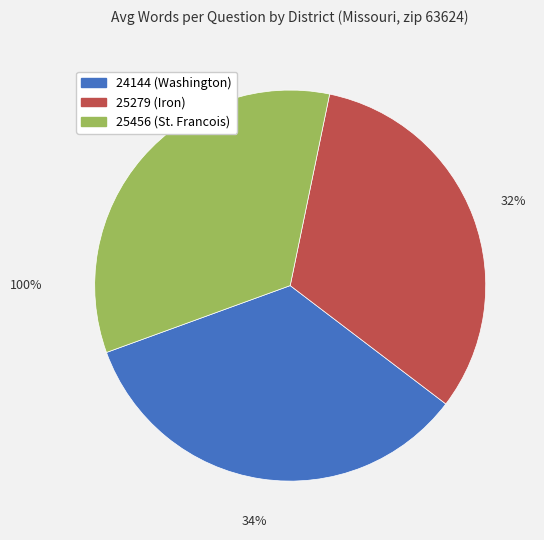

The 25279 (Iron) slice represents 18% of the pie. True or false?

False